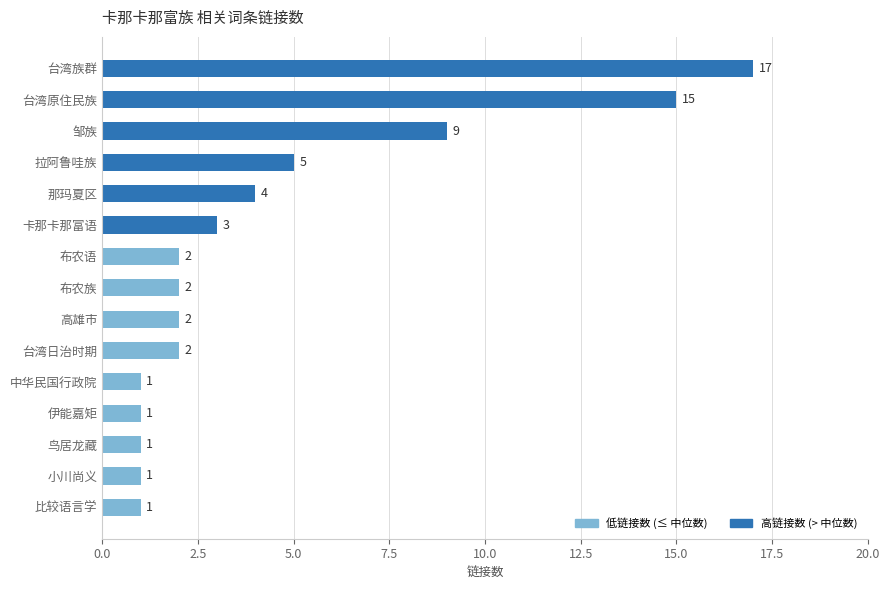

Reading top to bottom, list all the values displayed in this chart.

台湾族群=17	台湾原住民族=15	邹族=9	拉阿鲁哇族=5	那玛夏区=4	卡那卡那富语=3	布农语=2	布农族=2	高雄市=2	台湾日治时期=2	中华民国行政院=1	伊能嘉矩=1	鸟居龙藏=1	小川尚义=1	比较语言学=1